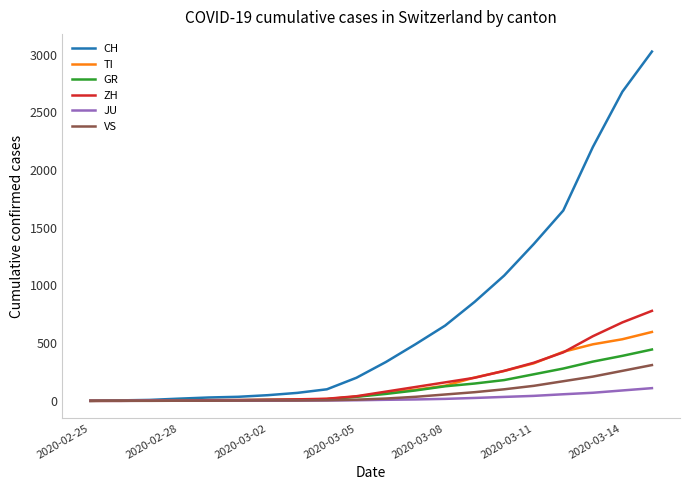

What are all the series names shown in the legend?

CH, TI, GR, ZH, JU, VS